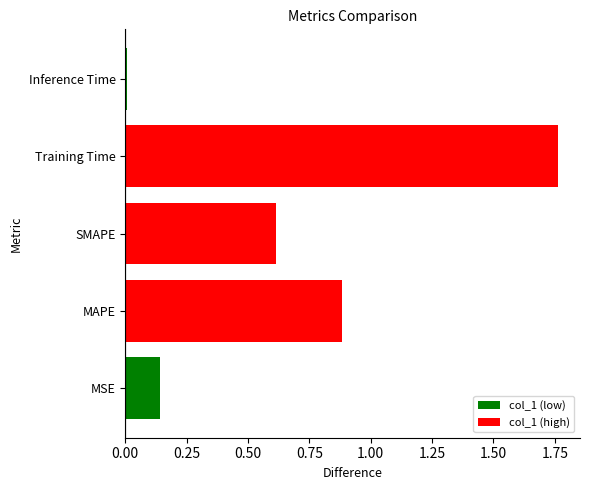

True or false: the data shows 1.8 at Training Time.

True